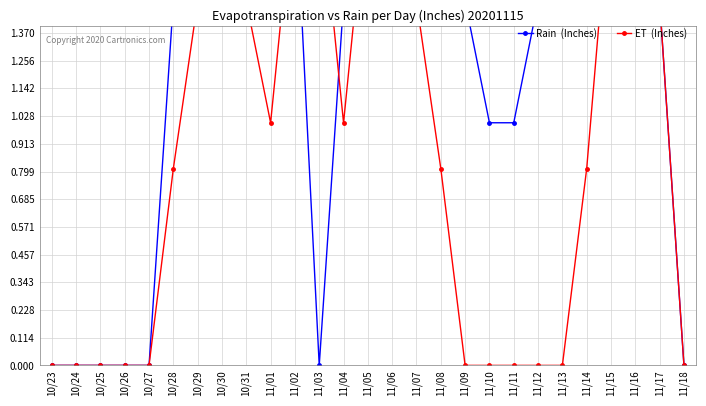

What are all the series names shown in the legend?

Rain  (Inches), ET  (Inches)